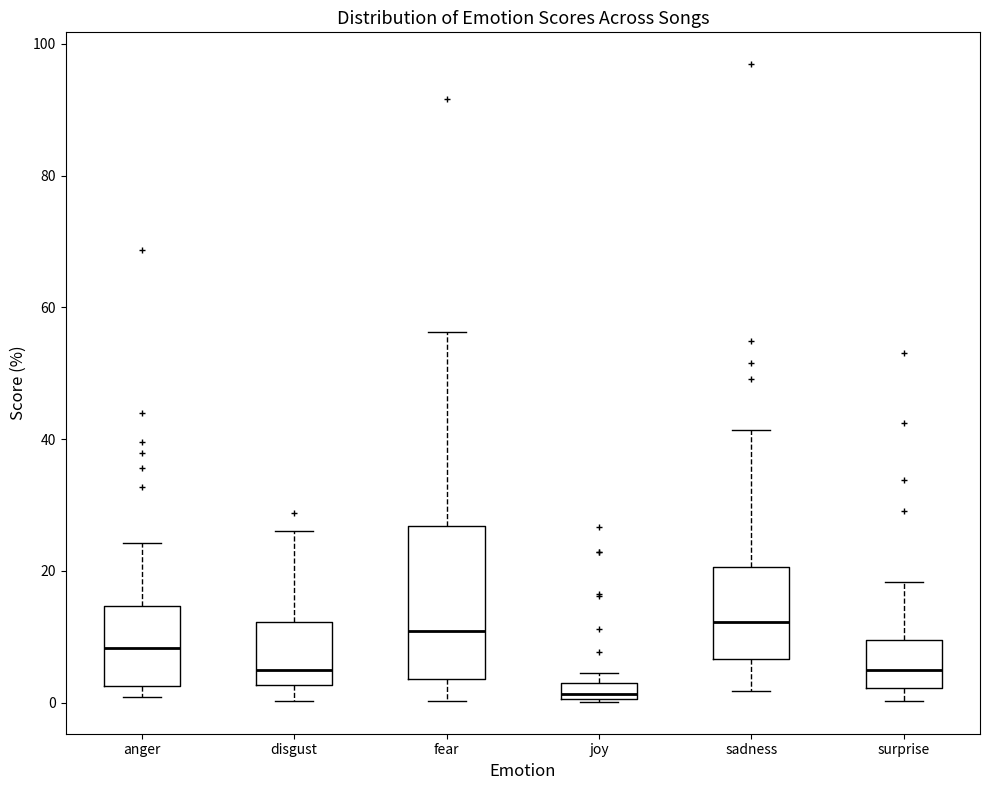

Which box is the tallest, from its lower edge to its upper edge?

fear